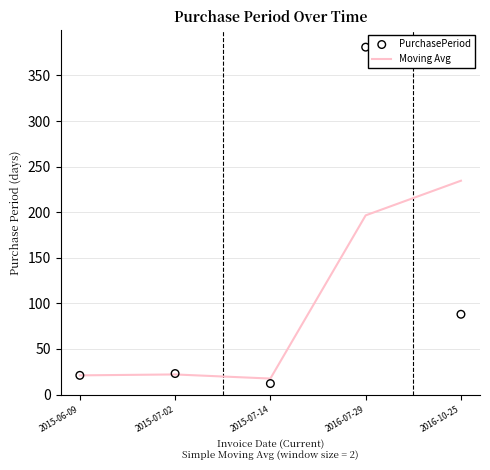

Which series has the largest total across all categories?

PurchasePeriod